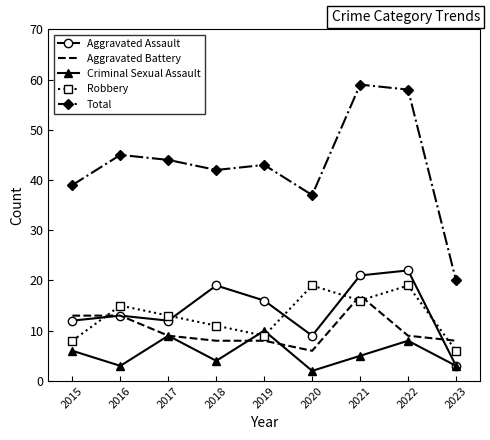

Is the value of Aggravated Assault at 2023 greater than the value of Aggravated Battery at 2020?

No